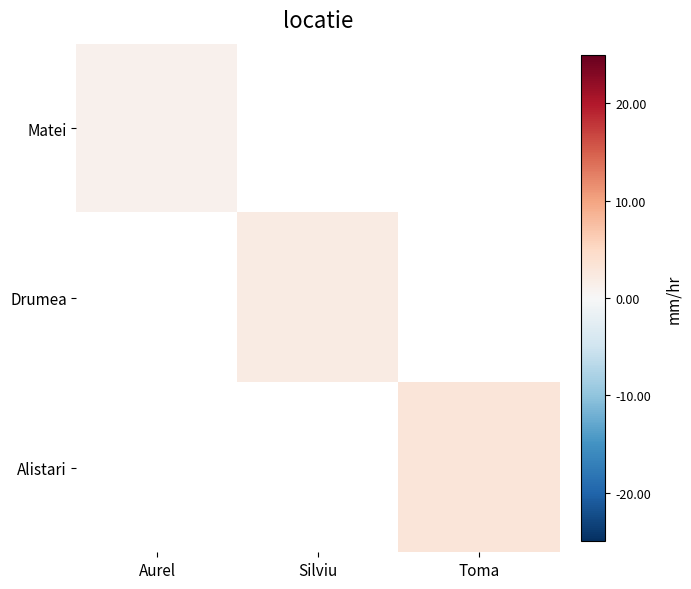

Read the Drumea value at Silviu.

2.0